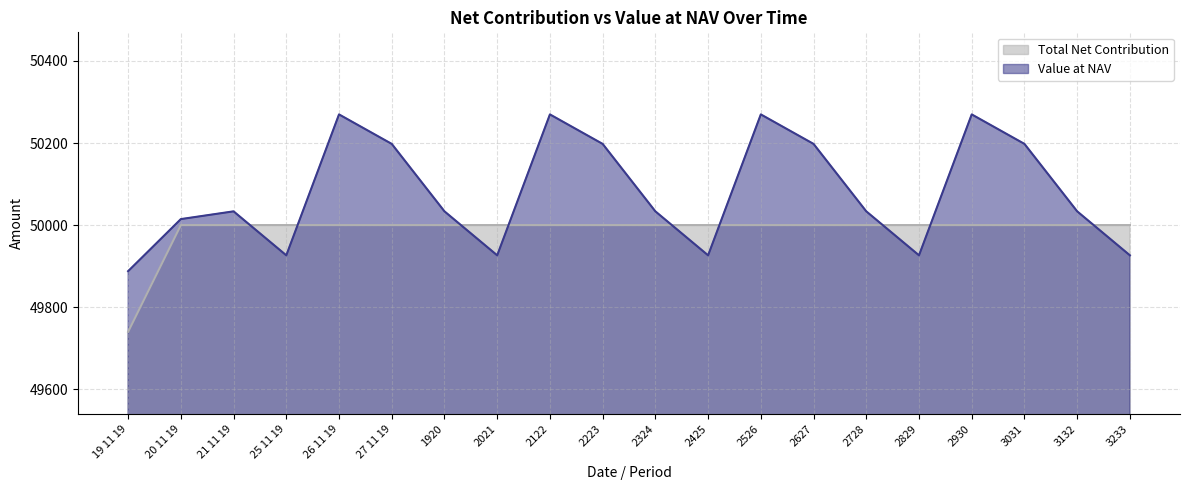

Reading right to left, what are all the values shown in this chart?

Total Net Contribution: 3233=50000.0	3132=50000.0	3031=50000.0	2930=50000.0	2829=50000.0	2728=50000.0	2627=50000.0	2526=50000.0	2425=50000.0	2324=50000.0	2223=50000.0	2122=50000.0	2021=50000.0	1920=50000.0	27 11 19=50000.0	26 11 19=50000.0	25 11 19=50000.0	21 11 19=50000.0	20 11 19=50000.0	19 11 19=49740.0
Value at NAV: 3233=49926.3	3132=50033.5	3031=50197.8	2930=50269.7	2829=49926.3	2728=50033.5	2627=50197.8	2526=50269.7	2425=49926.3	2324=50033.5	2223=50197.8	2122=50269.7	2021=49926.3	1920=50033.5	27 11 19=50197.8	26 11 19=50269.7	25 11 19=49926.3	21 11 19=50033.5	20 11 19=50014.6	19 11 19=49887.7